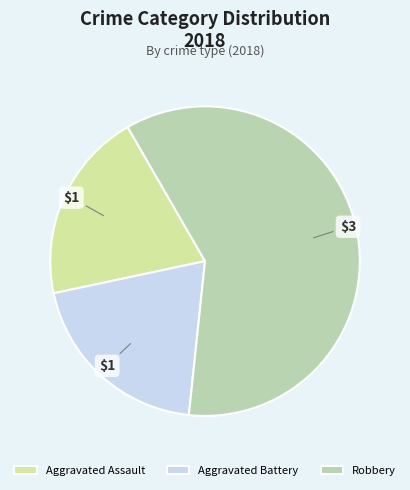

Count the number of slices in the pie.

3